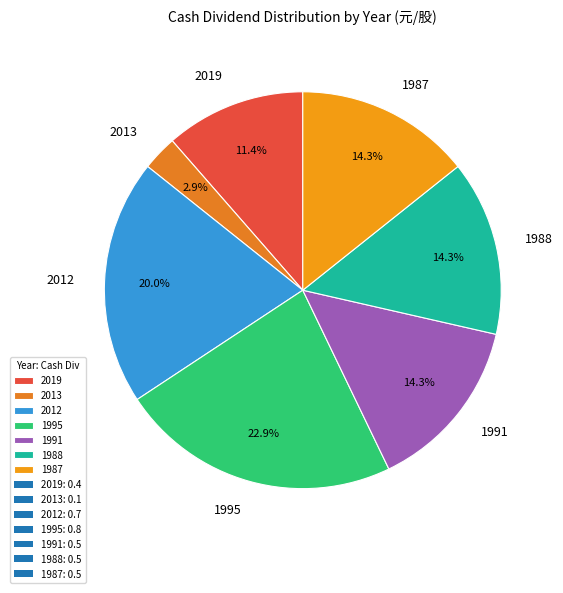

What percentage is NOT represented by 1987?

85.7%